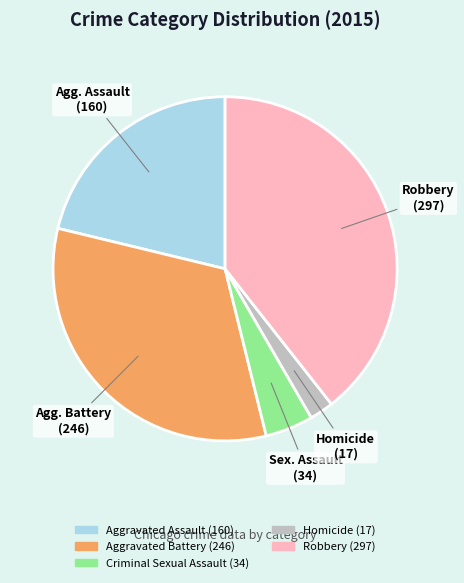

Is it true that Aggravated Battery is 33% of the pie?

True